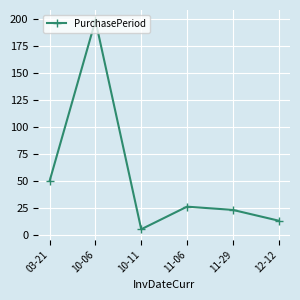

How many points are higher than both their immediate neighbors (excluding endpoints)?

2